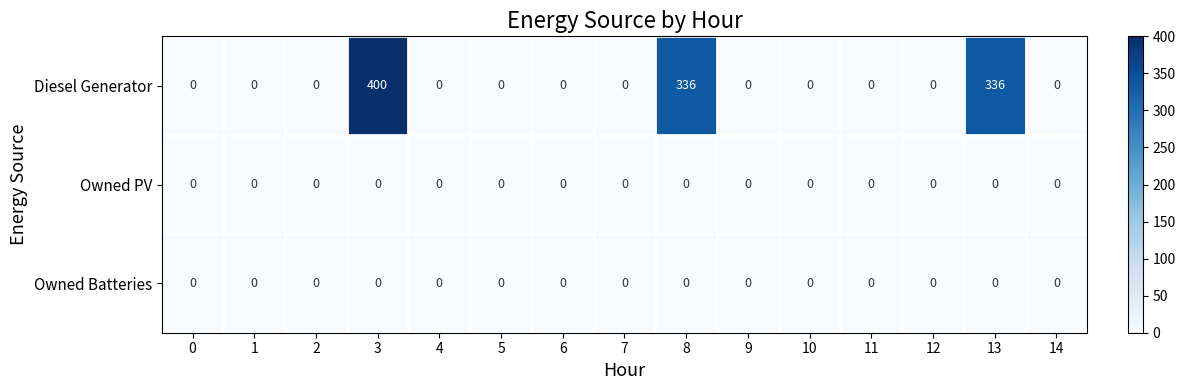

Is it true that Diesel Generator equals 0 at 5?

True